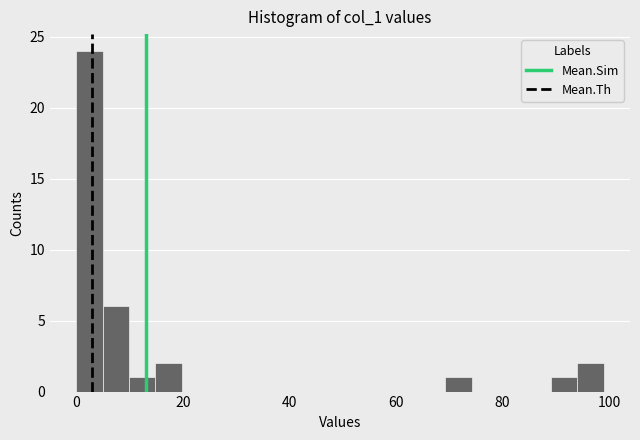

Read against the x-axis, roughly where is the centre of the tallest bar?

2